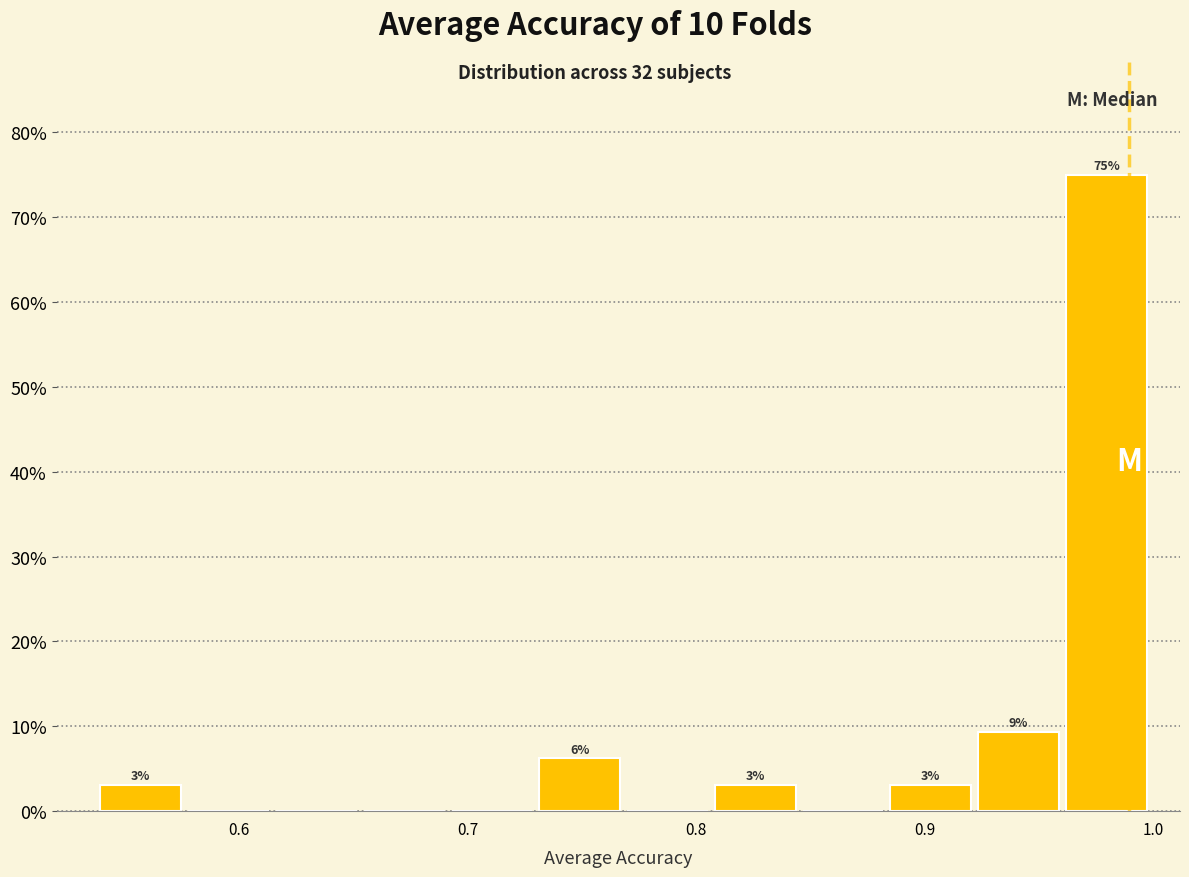

Read against the x-axis, roughly where is the centre of the tallest bar?

0.98